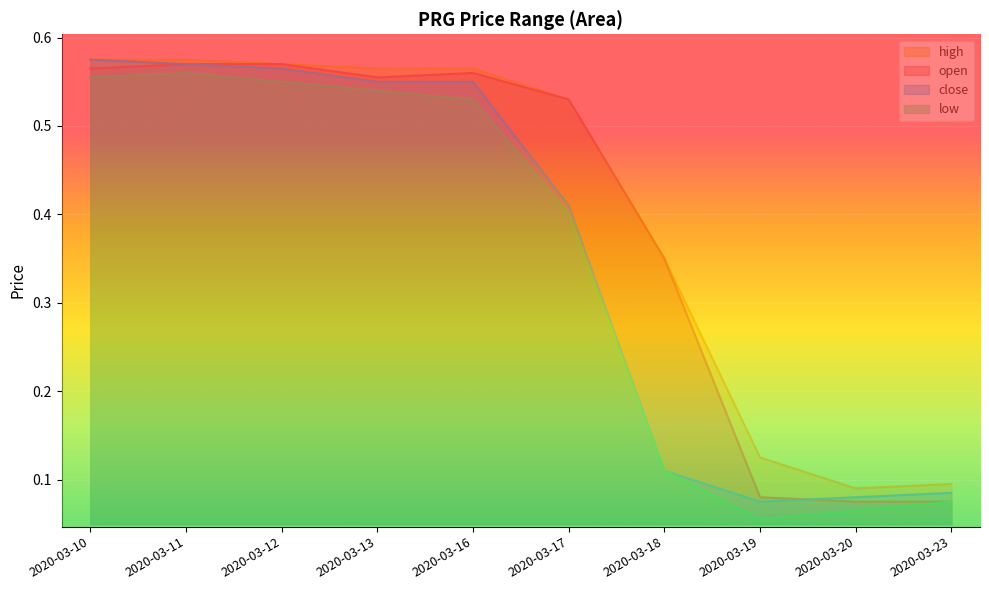

What is the difference between the maximum and minimum values in the high series?

0.5